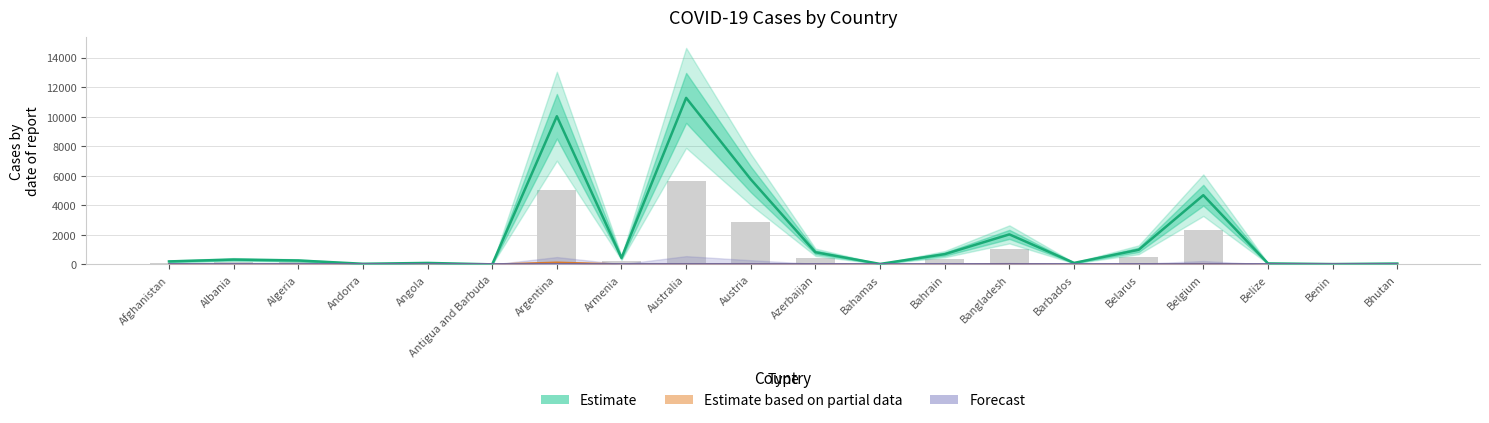

Reading left to right, list all the values displayed in this chart.

Estimate: 208.1	334.1	271.3	47.8	105.1	9.1	10032.7	446.0	11274.3	5759.5	827.7	37.5	700.0	2037.5	105.9	994.0	4688.9	70.6	28.0	62.6
Estimate based on partial data: 7.9	3.6	6.9	0.2	1.9	0.1	130.4	8.7	18.1	21.6	10.1	0.8	1.5	29.4	0.6	7.1	33.5	0.7	0.2	0.0
Forecast: 0.5	0.5	0.5	0.5	0.5	0.5	0.5	0.5	0.5	0.5	0.5	0.5	0.5	0.5	0.5	0.5	0.5	0.5	0.5	0.5